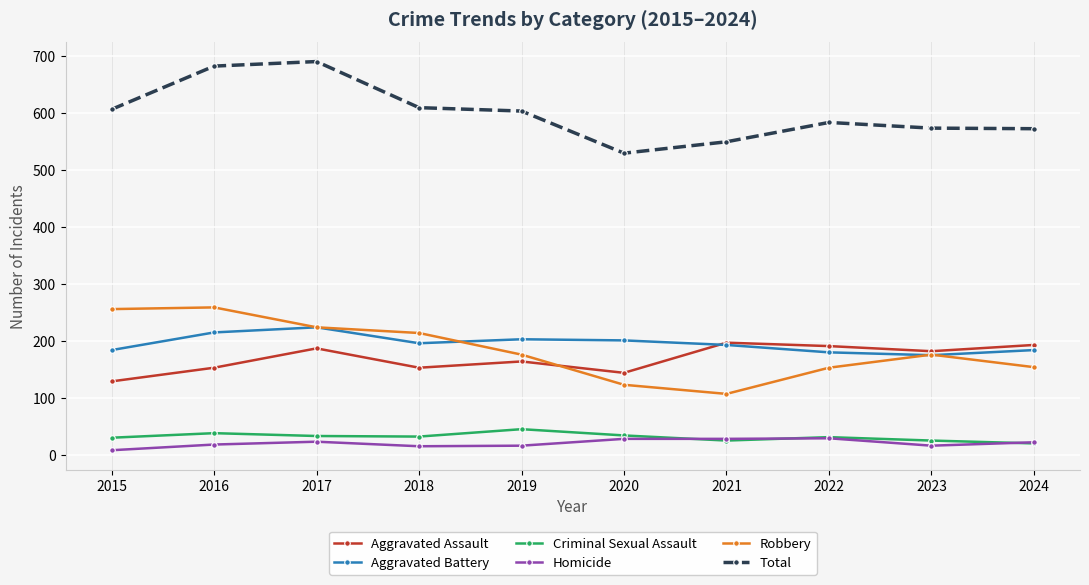

The value of Robbery at 2015 is 84. True or false?

False